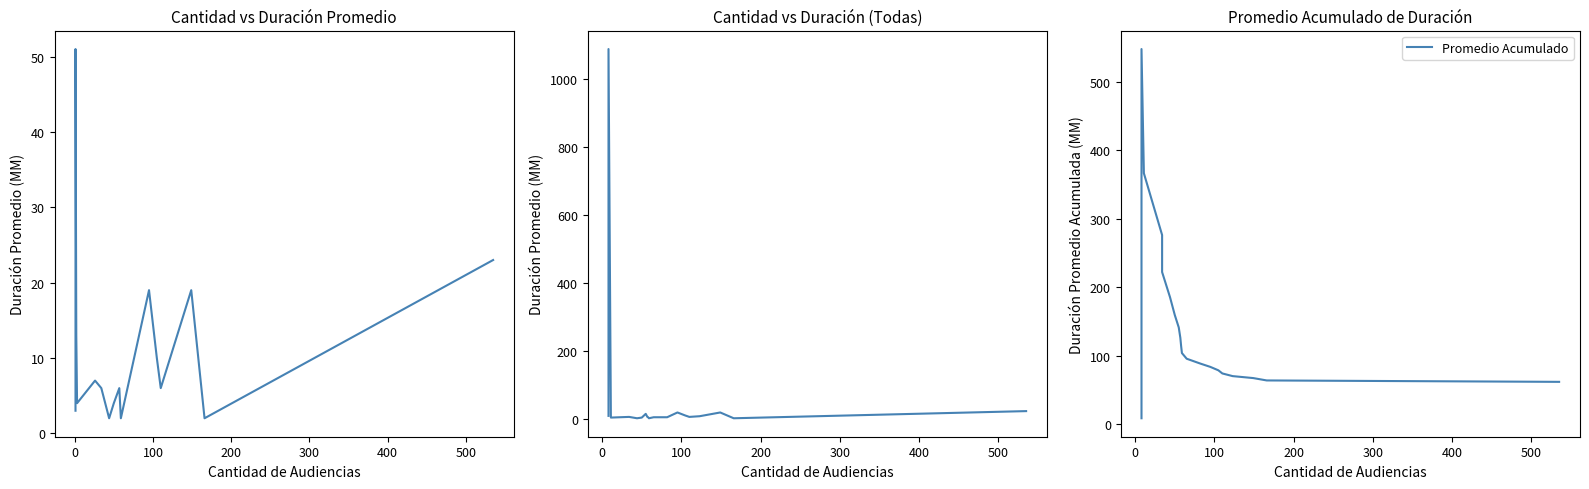

In Duración Promedio (MM), how many points are lower than both neighbors (excluding endpoints)?

5